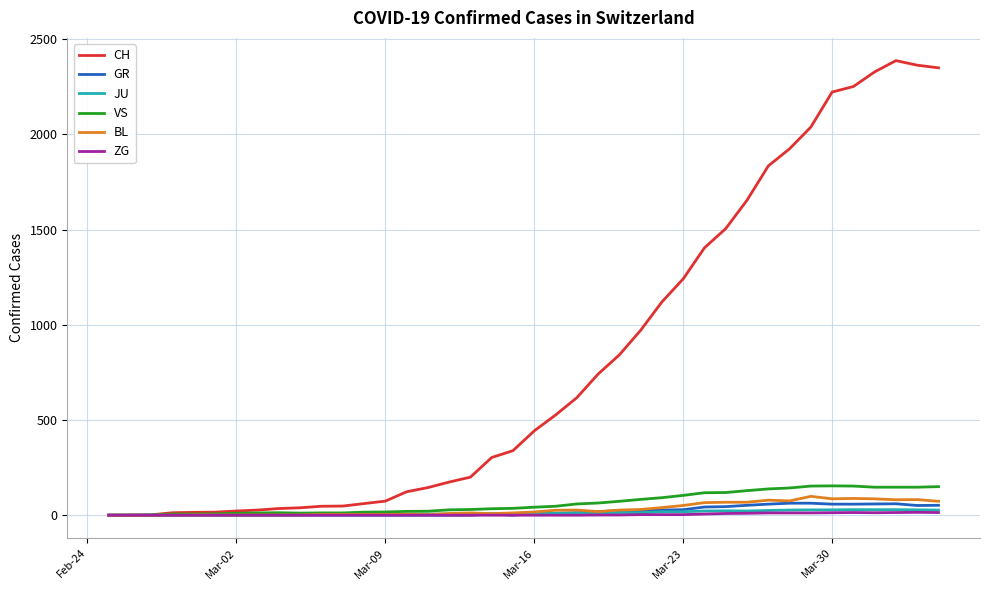

Which series has the largest range (max minus min)?

CH